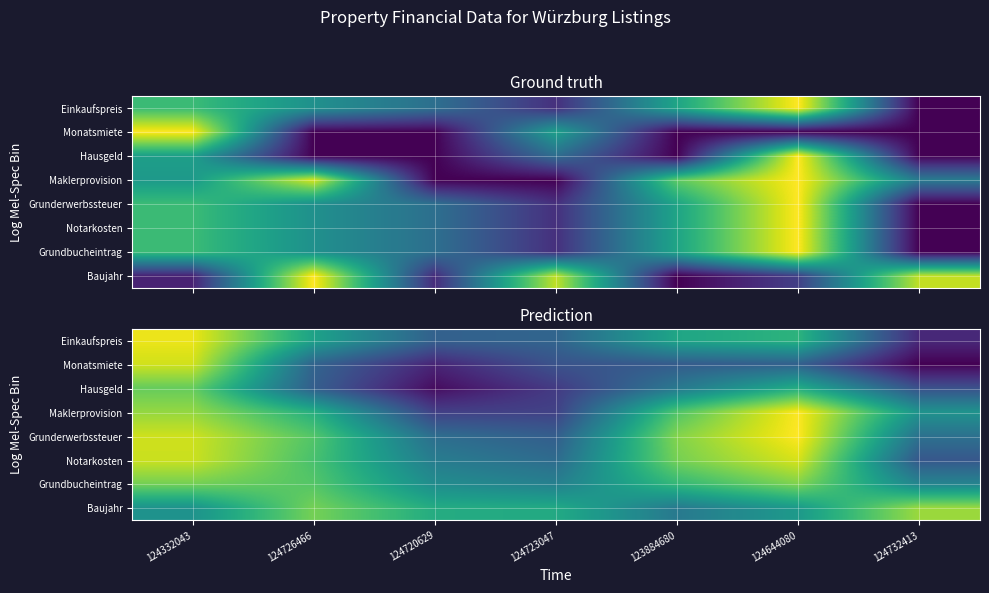

List the series in order of their peak value, highest first.

Grunderwerbssteuer, Maklerprovision, Einkaufspreis, Notarkosten, Monatsmiete, Baujahr, Grundbucheintrag, Hausgeld